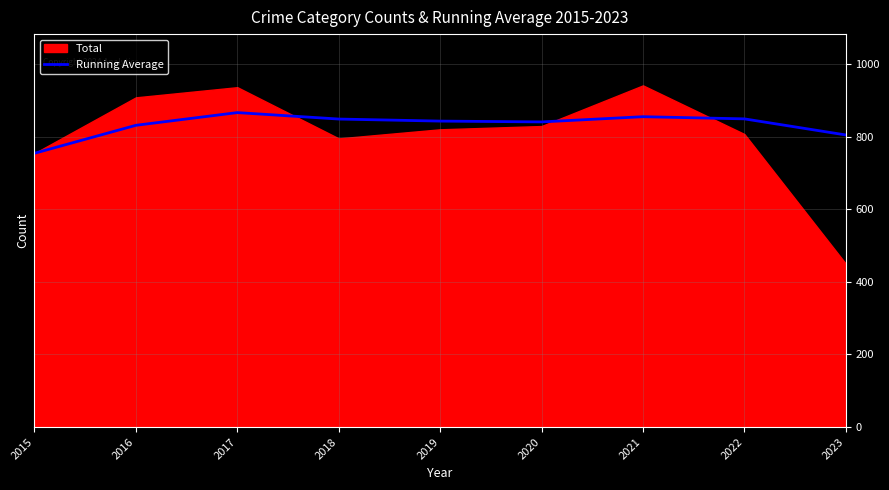

What is the lowest value of the Running Average series?

754.0